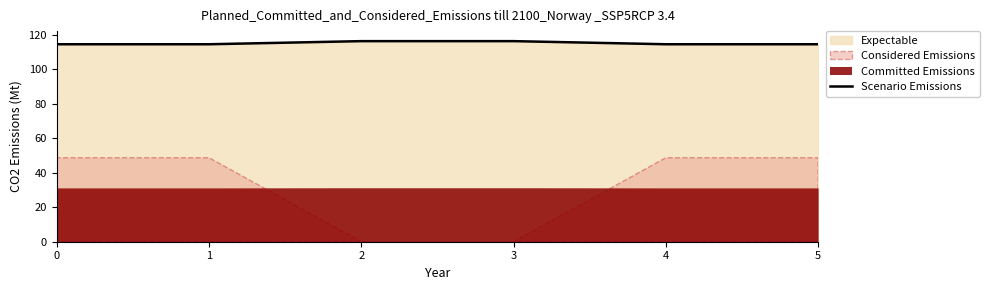

Which category has the highest value across all series?

2